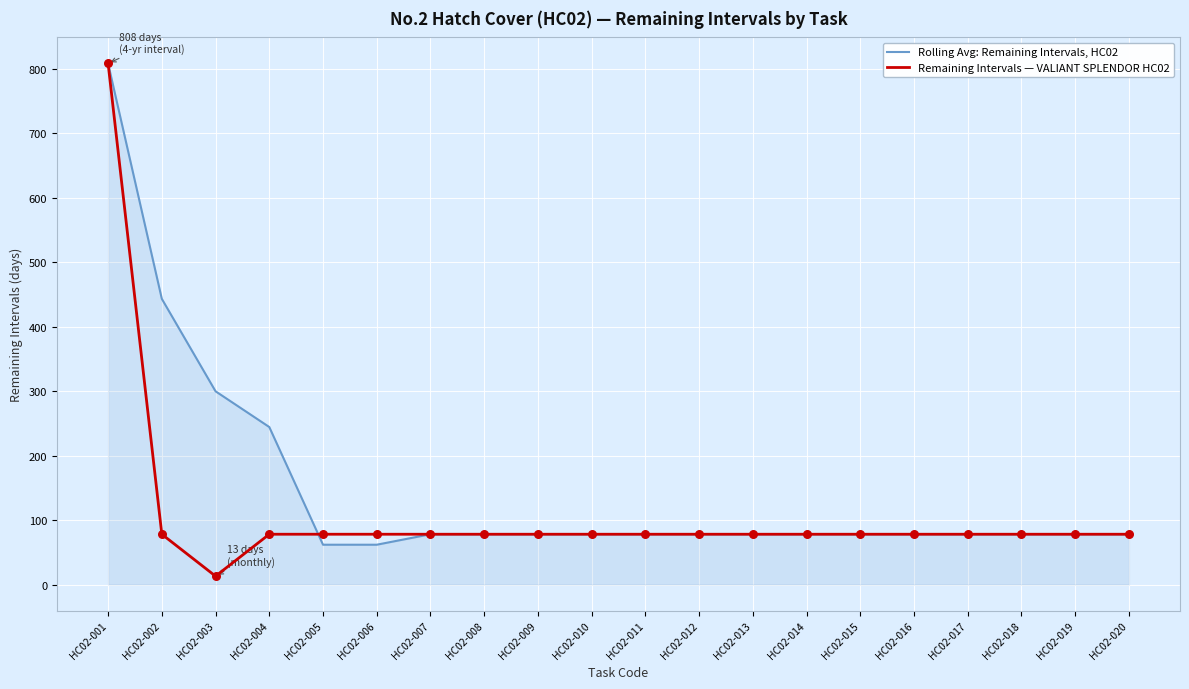

Which series has the widest spread of values?

Remaining Intervals — VALIANT SPLENDOR HC02